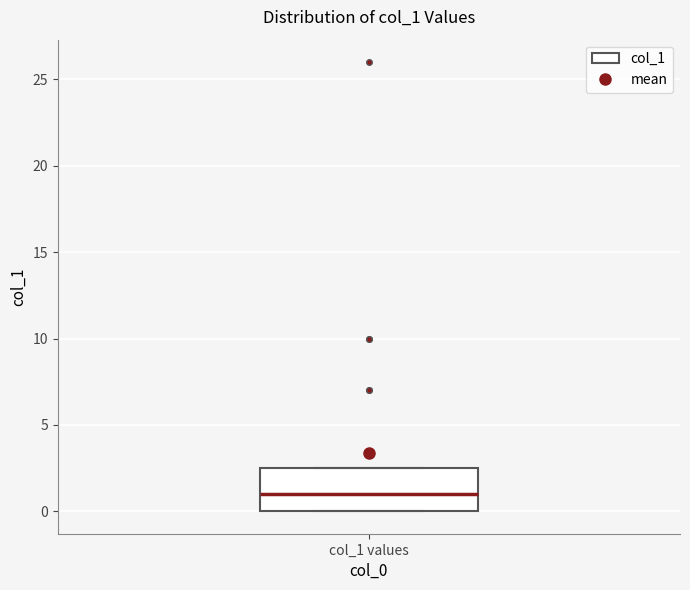

Transcribe this box plot: give where the median line is, the range the box spans, and where the two whiskers end, as read against the y-axis. The values are not printed on the chart, so give them approximately, as read against the axis.

median 1.0, box 0.0 to 2.5, whiskers 0.0 to 2.5